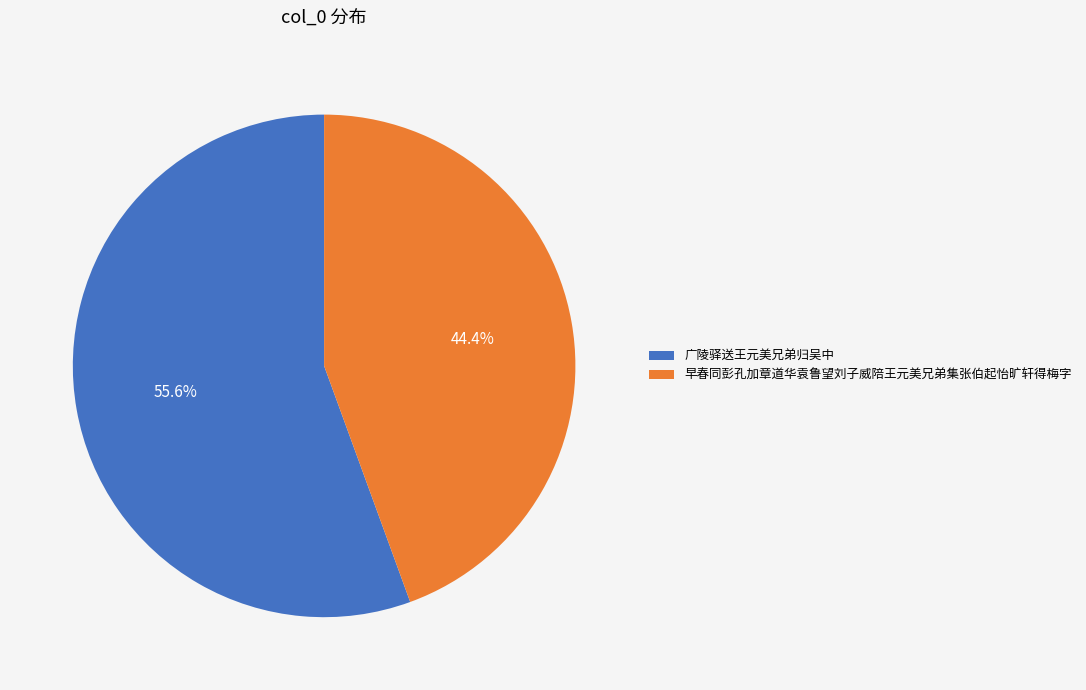

Which category has the smallest portion of the pie?

早春同彭孔加章道华袁鲁望刘子威陪王元美兄弟集张伯起怡旷轩得梅字